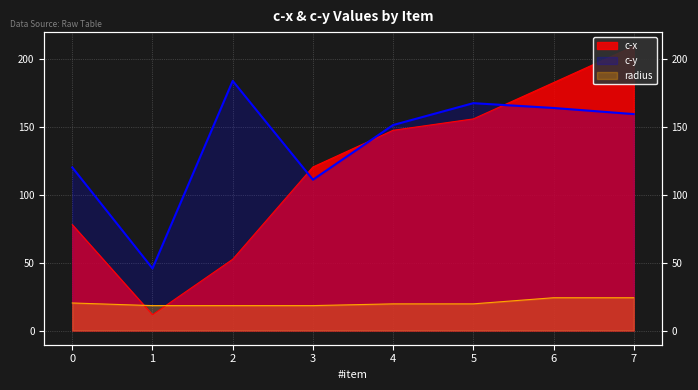

Rank the series by their maximum value, from highest to lowest.

c-x, c-y, radius